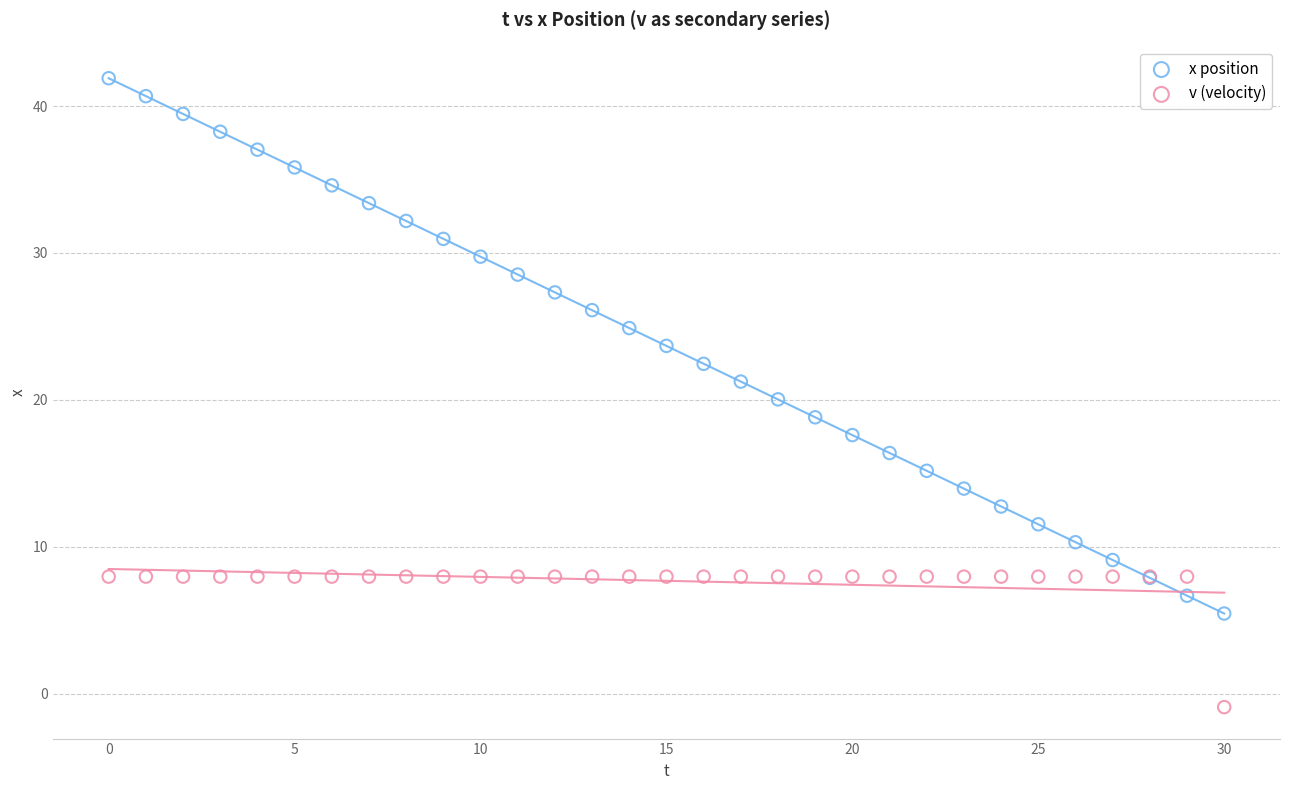

What are all the series names shown in the legend?

x position, v (velocity)